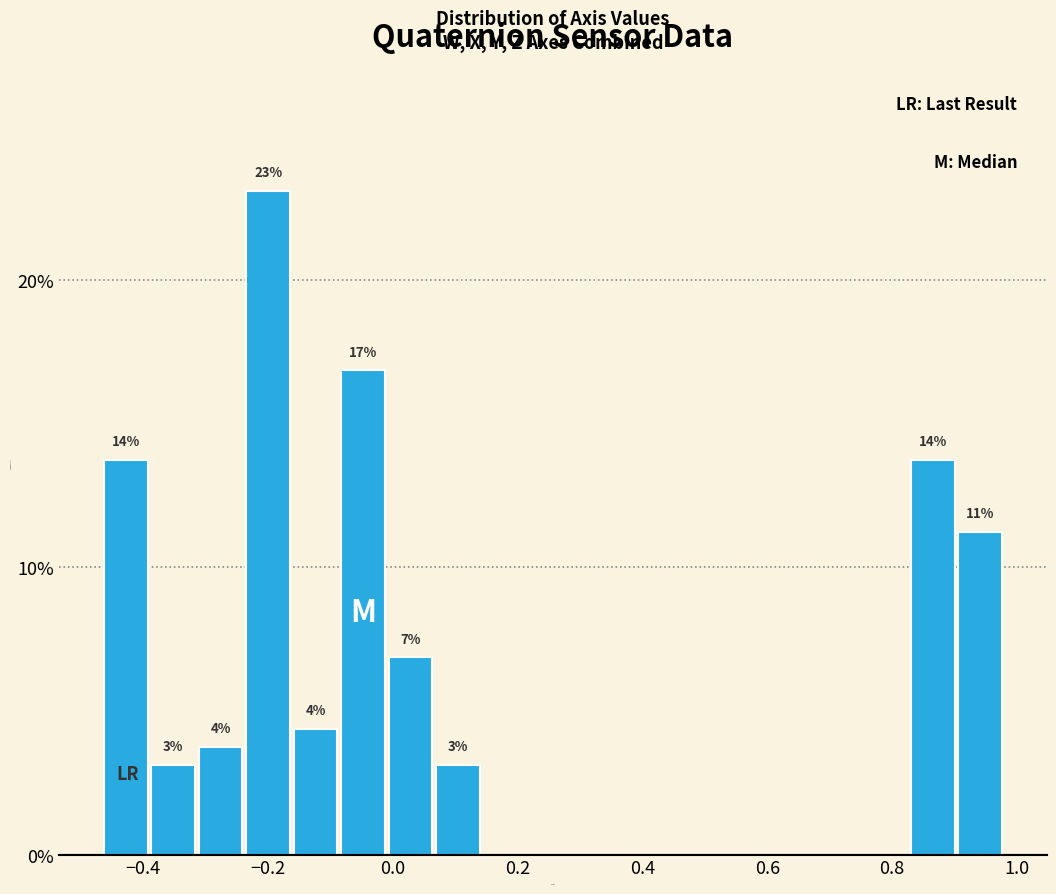

Read against the x-axis, roughly where is the centre of the tallest bar?

-0.20